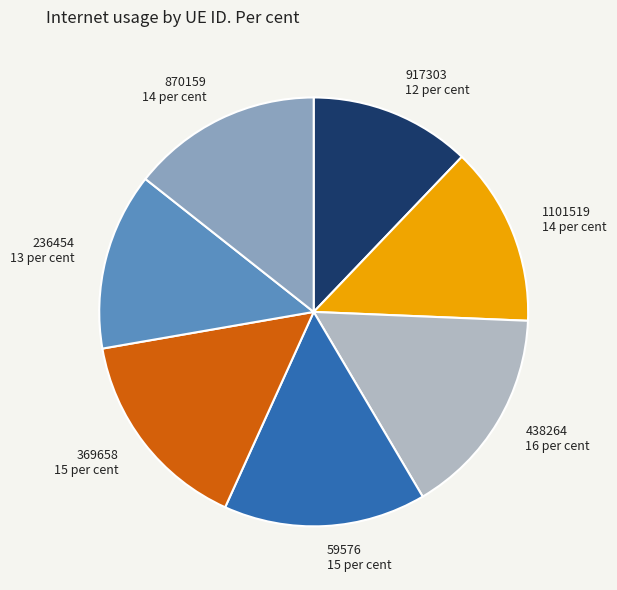

Count the number of slices in the pie.

7